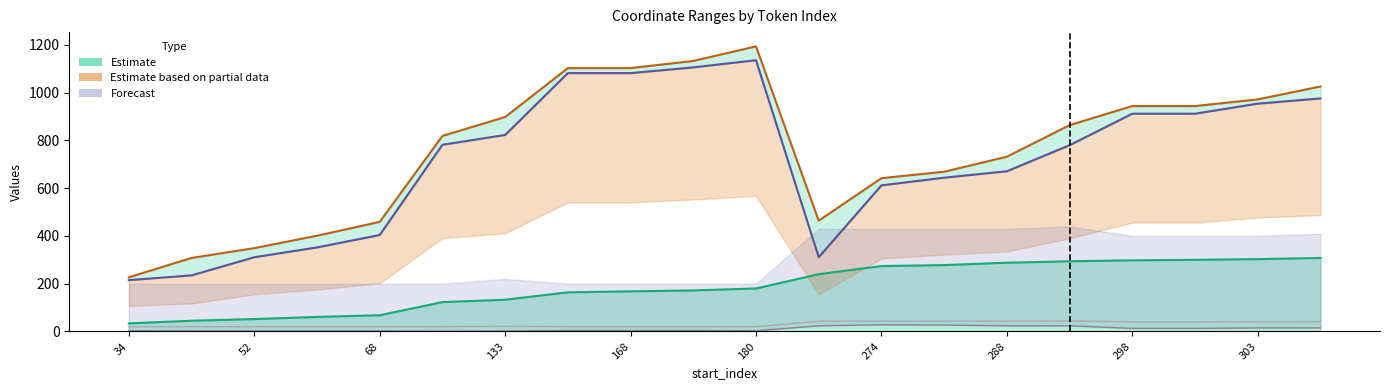

The value of y_bottom_right at 298 is 69. True or false?

False